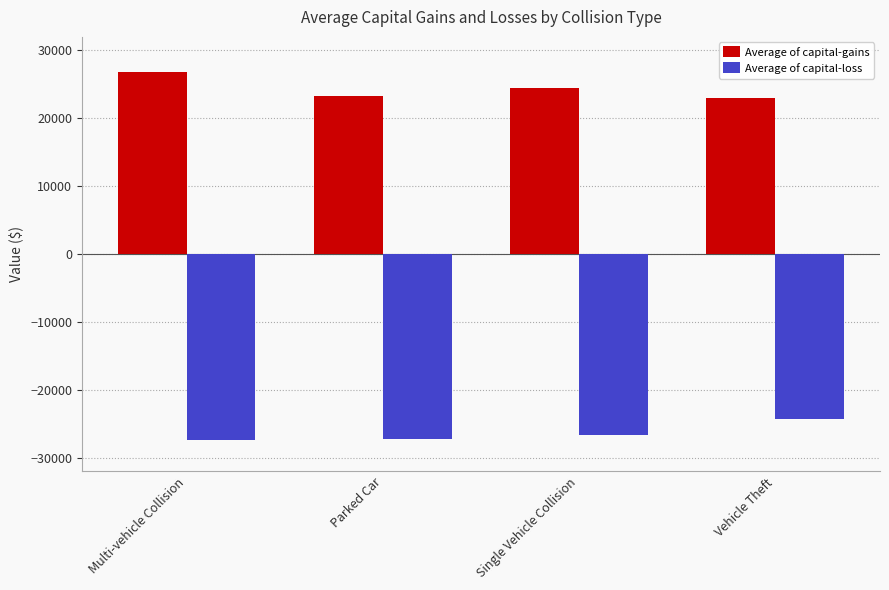

True or false: Average of capital-loss has a value of -24237.2 at Vehicle Theft.

True